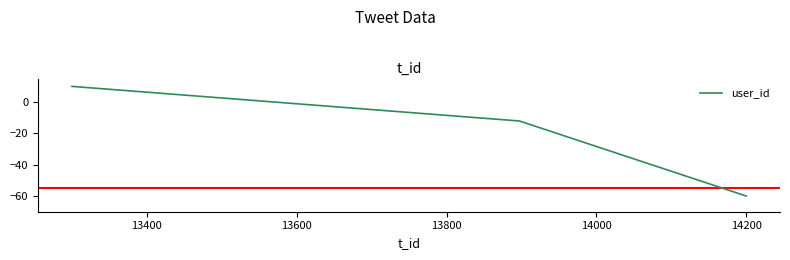

What is the minimum value shown in the chart?

-60.0